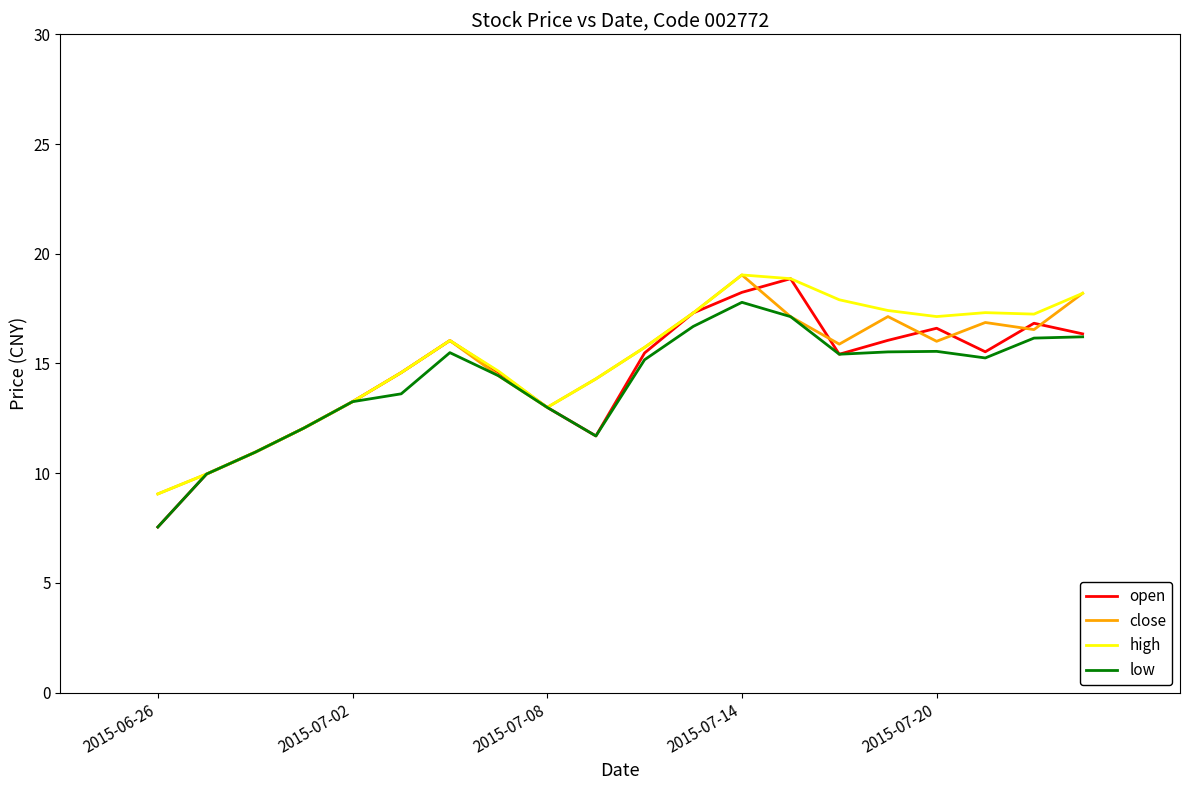

True or false: open has more than 1 points higher than both neighbors.

True